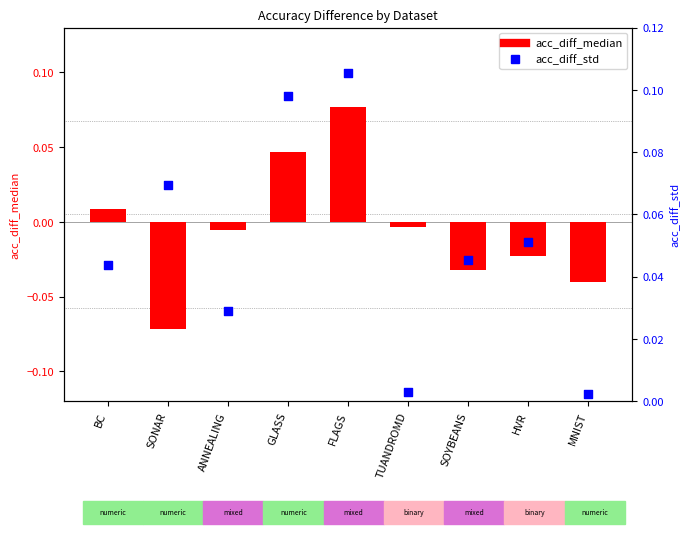

What are all the series names shown in the legend?

acc_diff_median, acc_diff_std